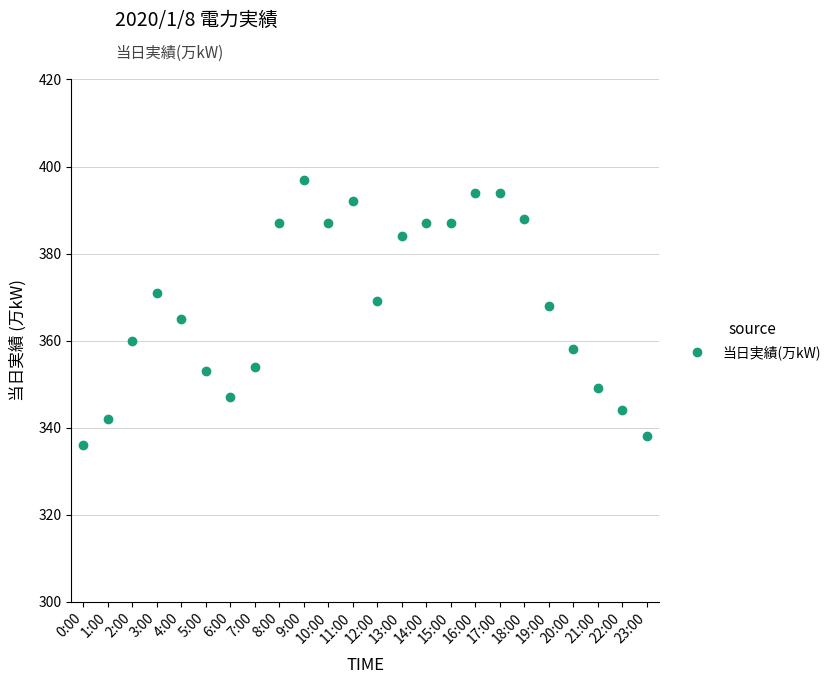

How many lines are shown in the chart?

1